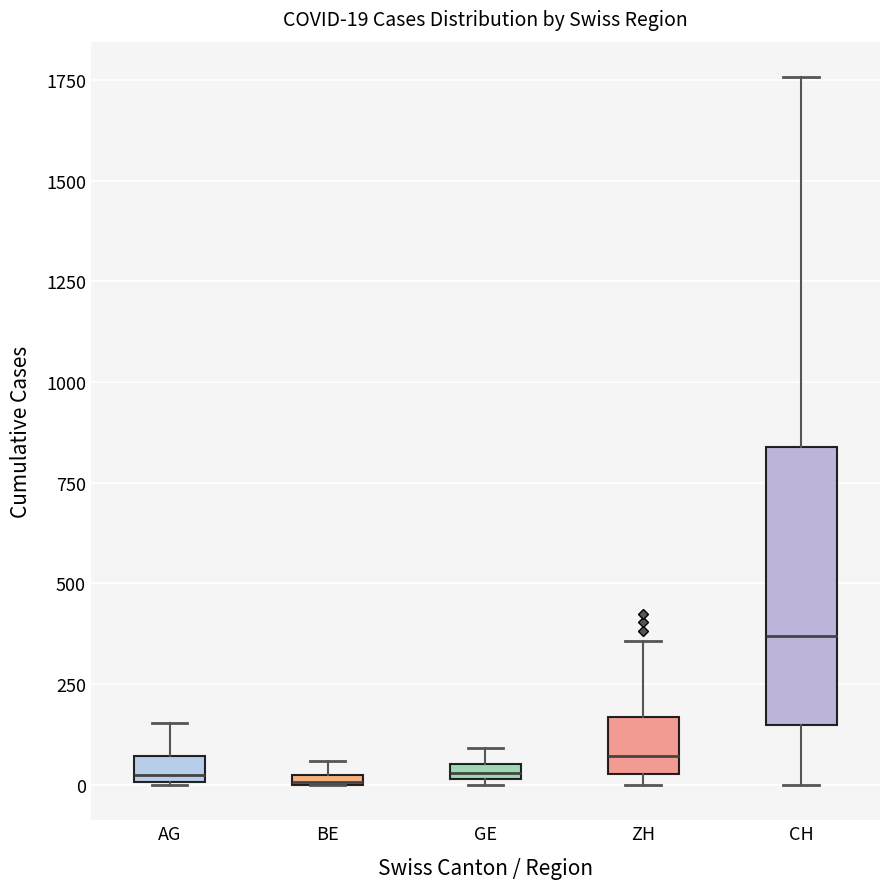

Comparing the boxes themselves (not the whiskers), which one is the tallest?

CH